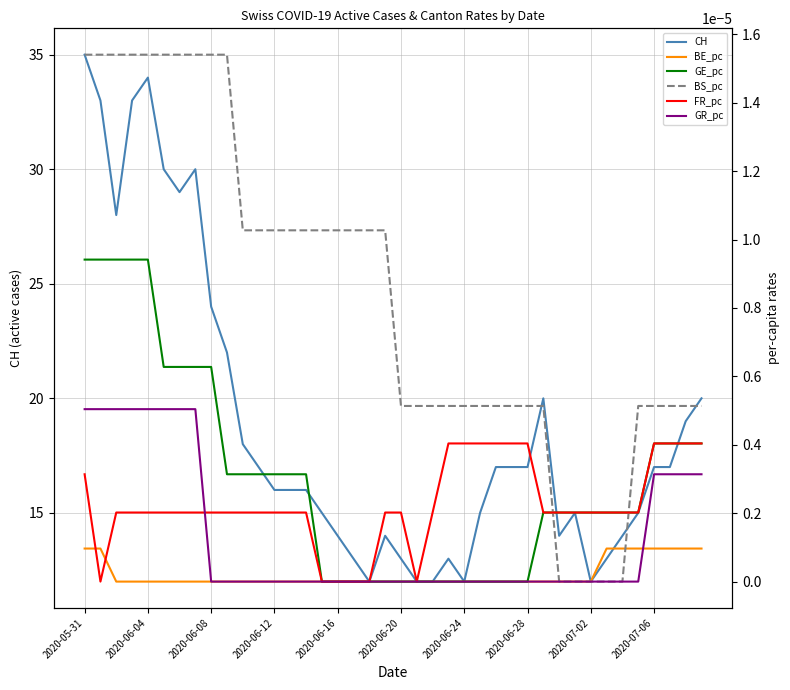

True or false: BS_pc has more than 1 points higher than both neighbors.

False